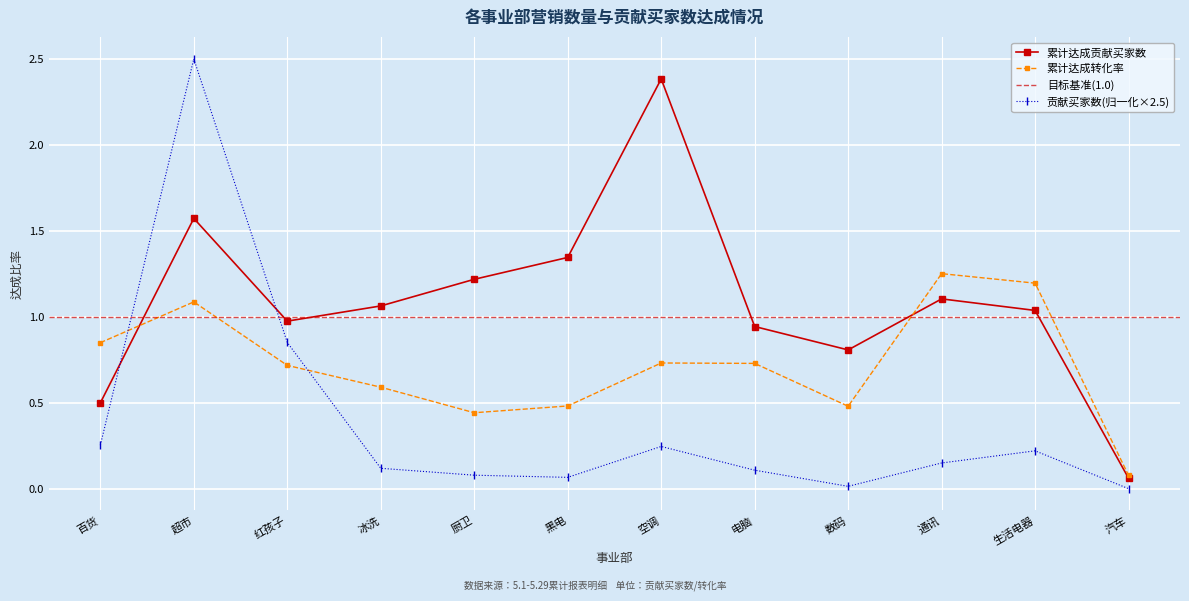

Where is 贡献买家数 nearest to the value 1?

红孩子